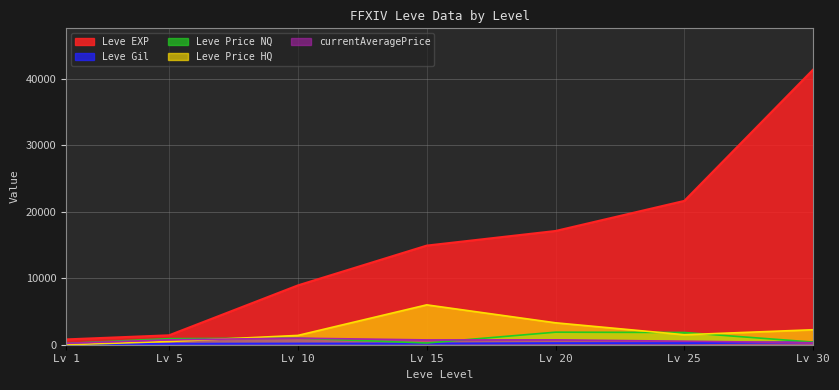

Where is Leve EXP nearest to the value 21105?

Lv 25